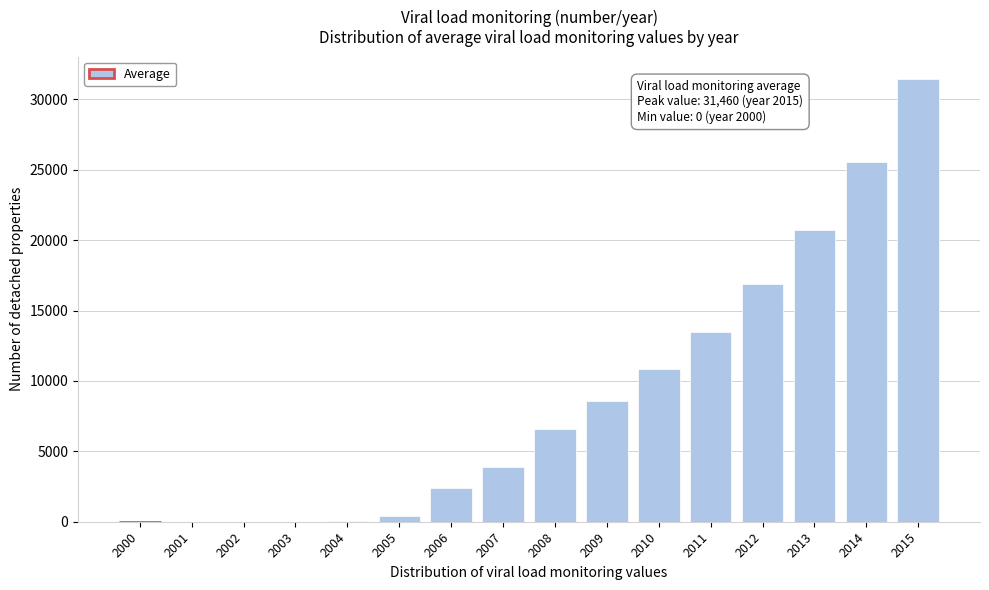

Where is the data nearest to the value 15729?

2012